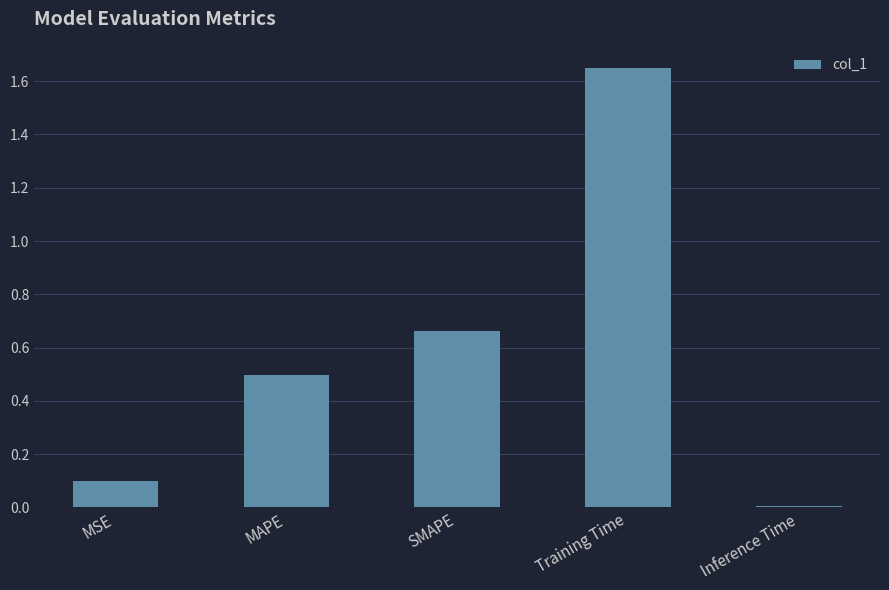

At which category does the chart reach its peak across all series?

Training Time